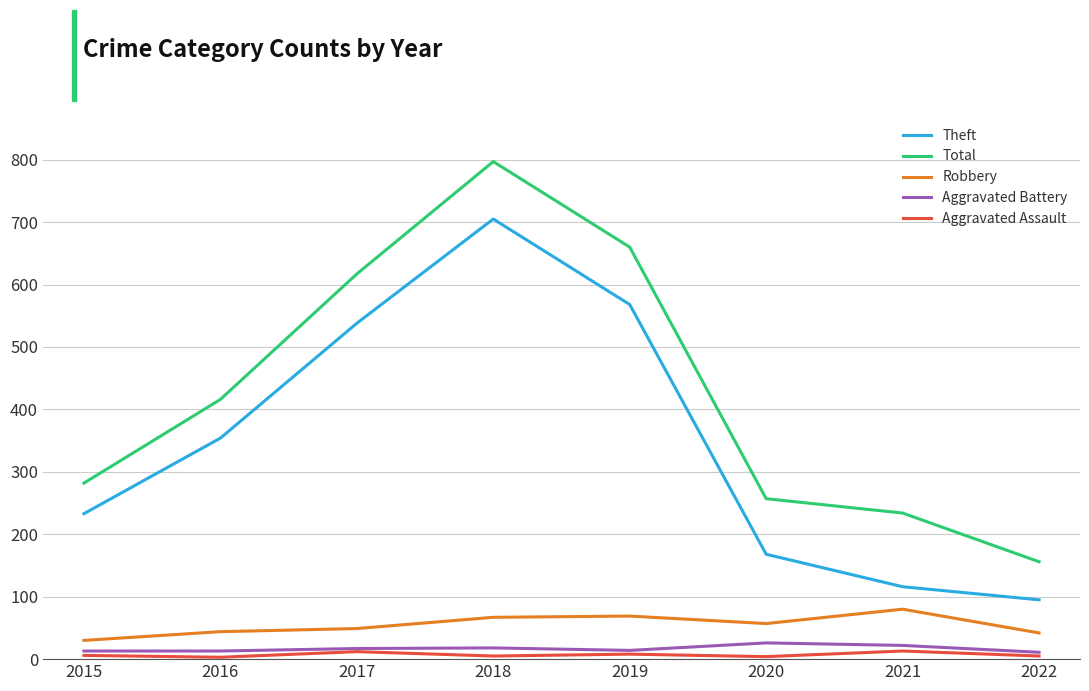

In Theft, how many points are higher than both neighbors (excluding endpoints)?

1